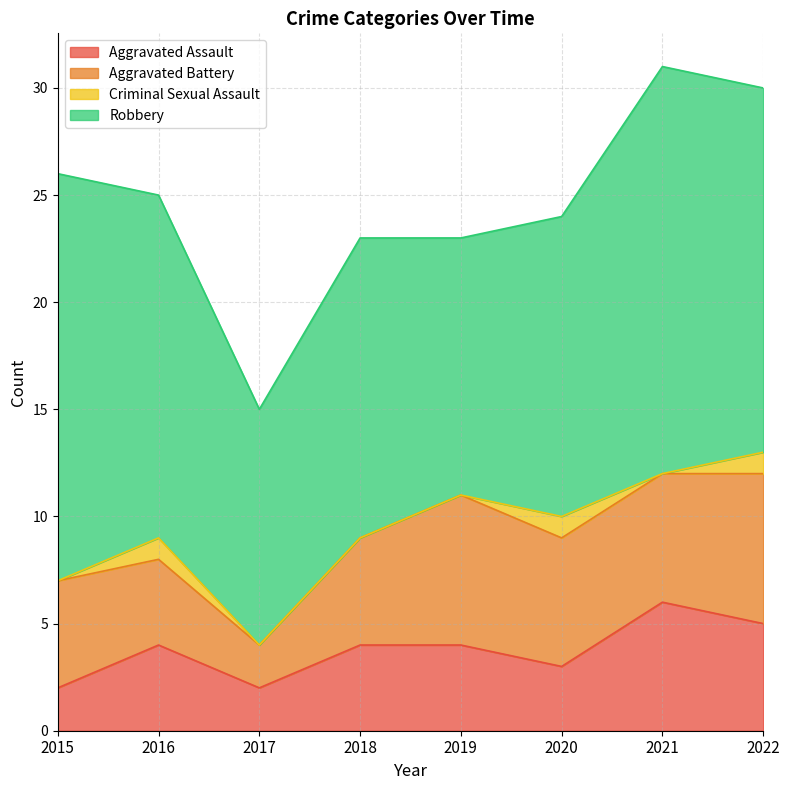

Rank the categories by Aggravated Assault value from lowest to highest.

2015, 2017, 2020, 2016, 2018, 2019, 2022, 2021